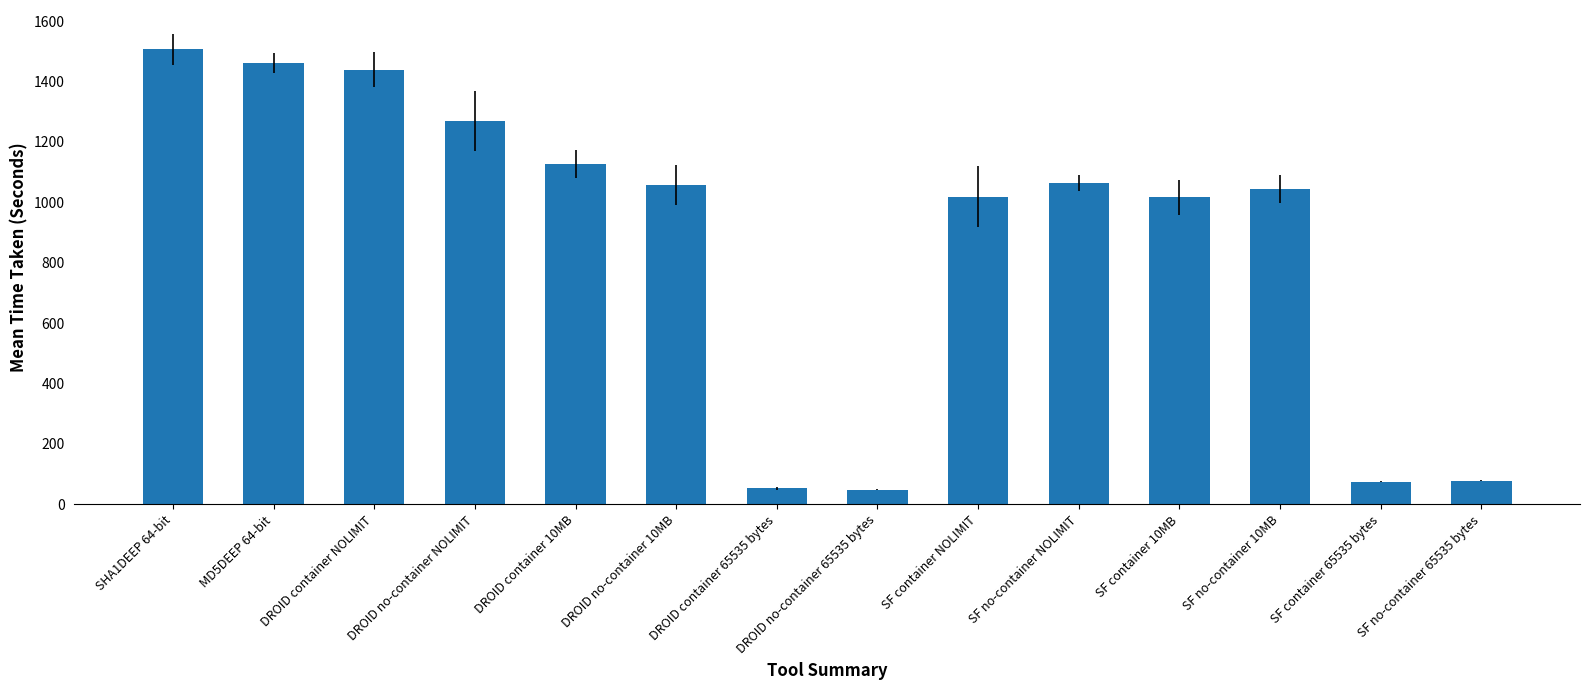

True or false: the data shows 75.0 at SF container 65535 bytes.

True